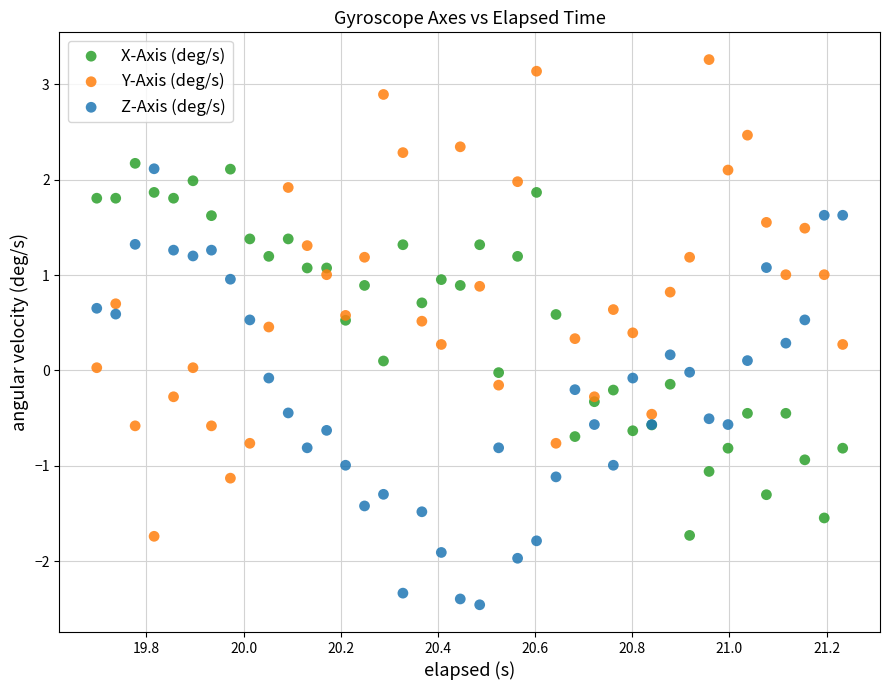

Which series contains the lowest Y value?

Z-Axis (deg/s)